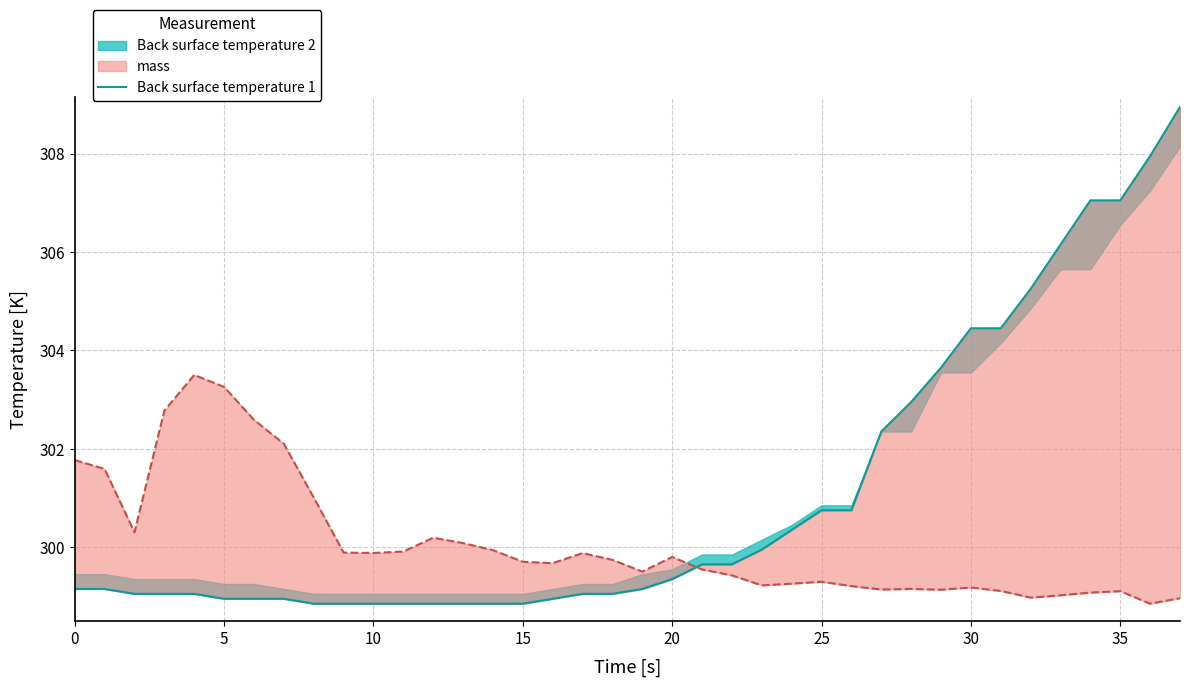

What is the difference between the maximum and minimum values?

10.1